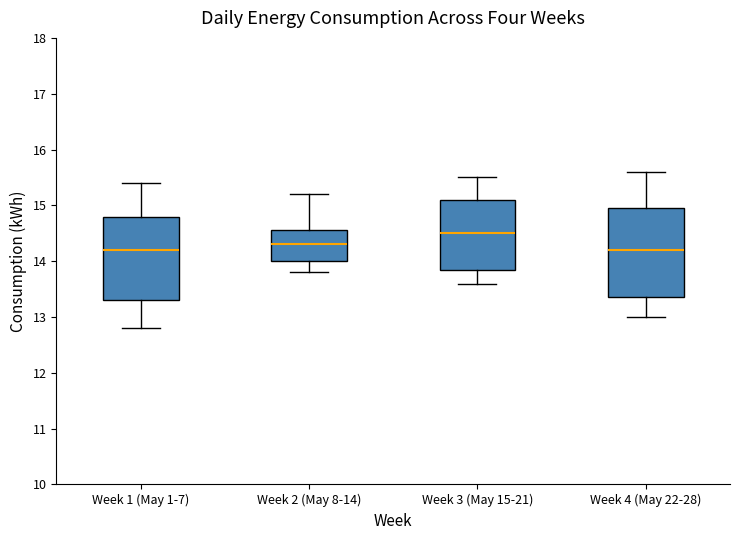

Reading left to right, transcribe this box plot: for each box, give where its median line is, the range the box spans, and where its two whiskers end, as read against the y-axis. The values are not printed on the chart, so give them approximately, as read against the axis.

Week 1 (May 1-7): median 14.2, box 13.3 to 14.8, whiskers 12.8 to 15.4
Week 2 (May 8-14): median 14.3, box 14.0 to 14.6, whiskers 13.8 to 15.2
Week 3 (May 15-21): median 14.5, box 13.9 to 15.1, whiskers 13.6 to 15.5
Week 4 (May 22-28): median 14.2, box 13.4 to 15.0, whiskers 13.0 to 15.6